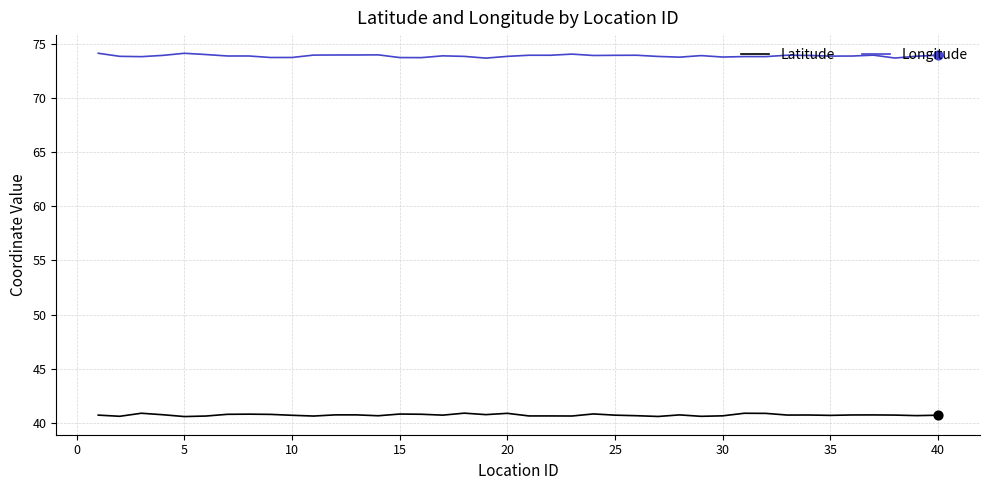

True or false: Longitude and Latitude cross at least once.

False